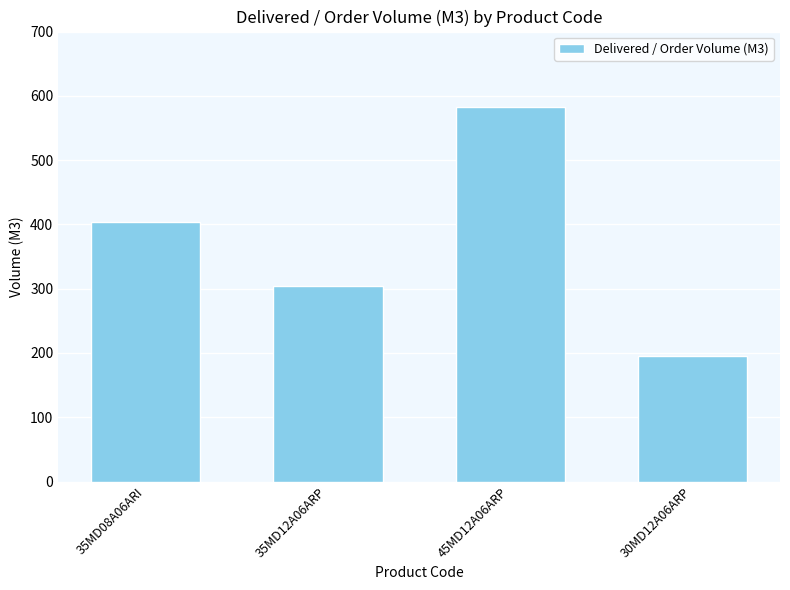

At which label does the data first exceed 404?

35MD08A06ARI